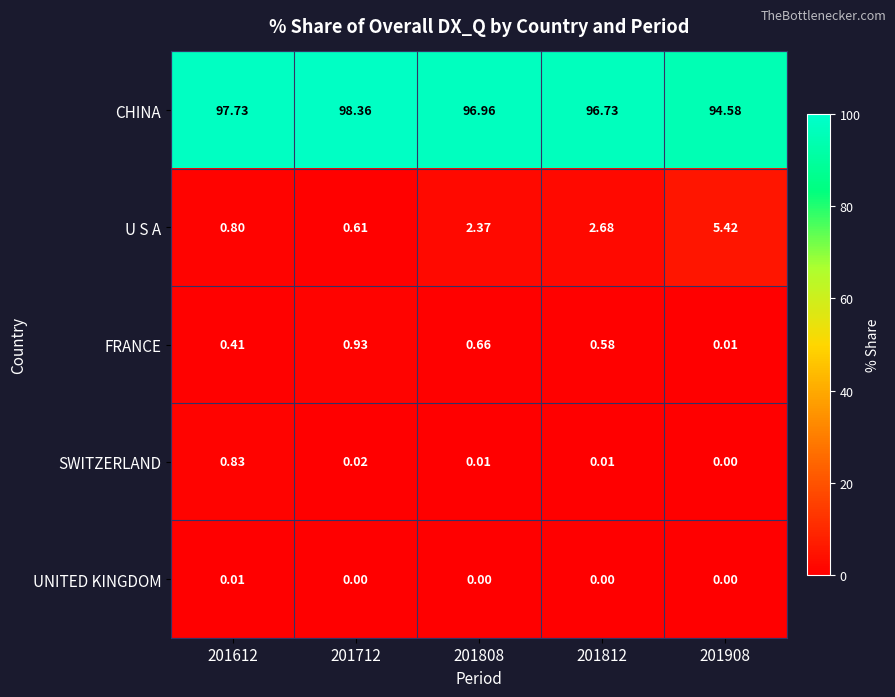

Which series has the largest total across all categories?

CHINA